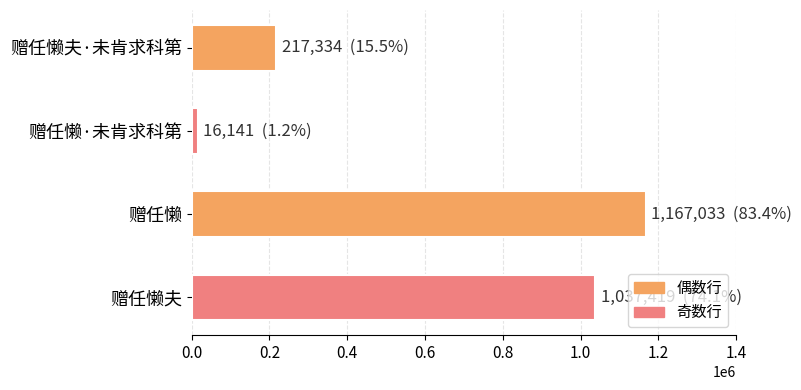

Where is the data nearest to the value 591587?

赠任懒夫·未肯求科第